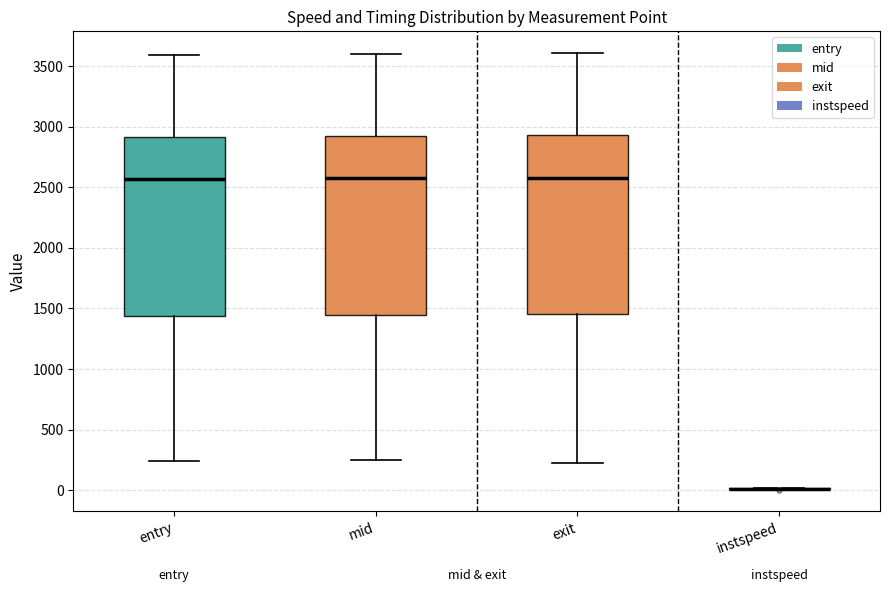

Where is the lower edge of the box for mid on the y-axis? The values are not printed on the chart, so give them approximately, as read against the axis.

1450